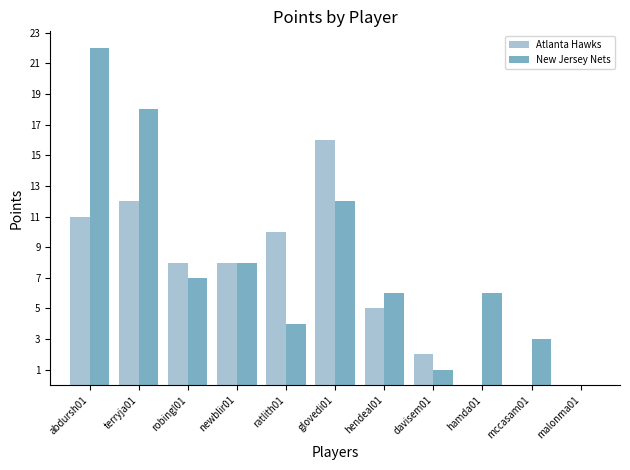

Is the value of New Jersey Nets at ratlith01 greater than the value of Atlanta Hawks at newblir01?

No